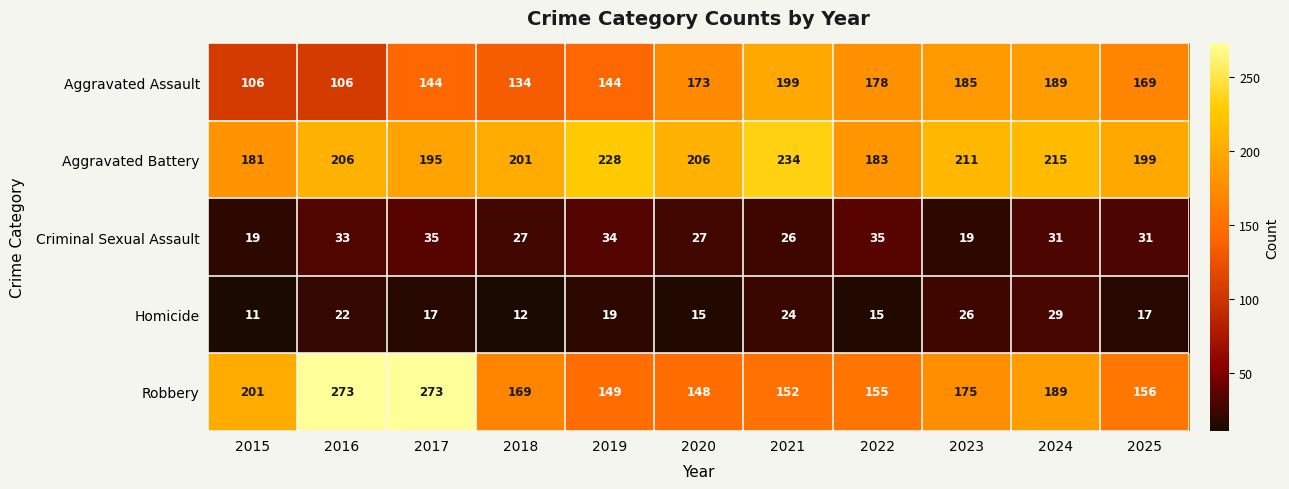

Read the Homicide value at 2016, to the nearest 10.

20